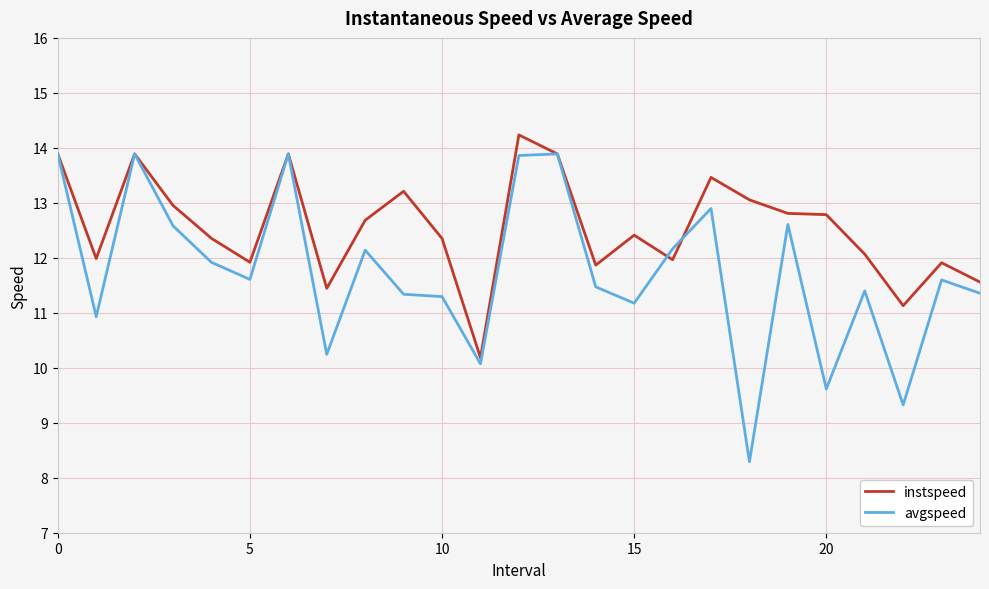

Which series has the widest spread of values?

avgspeed